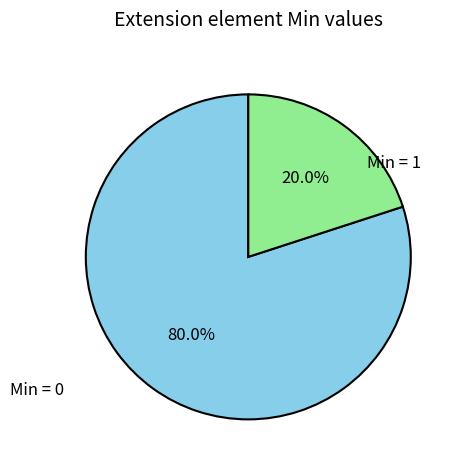

Is there a majority slice in this chart?

Yes